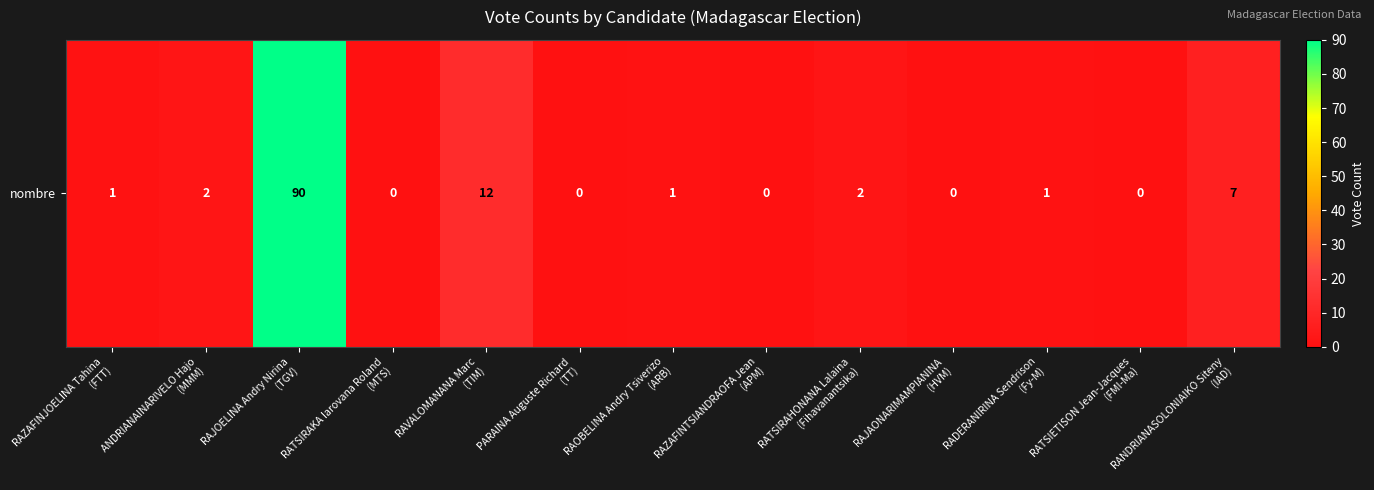

What is the maximum value shown in the chart?

90